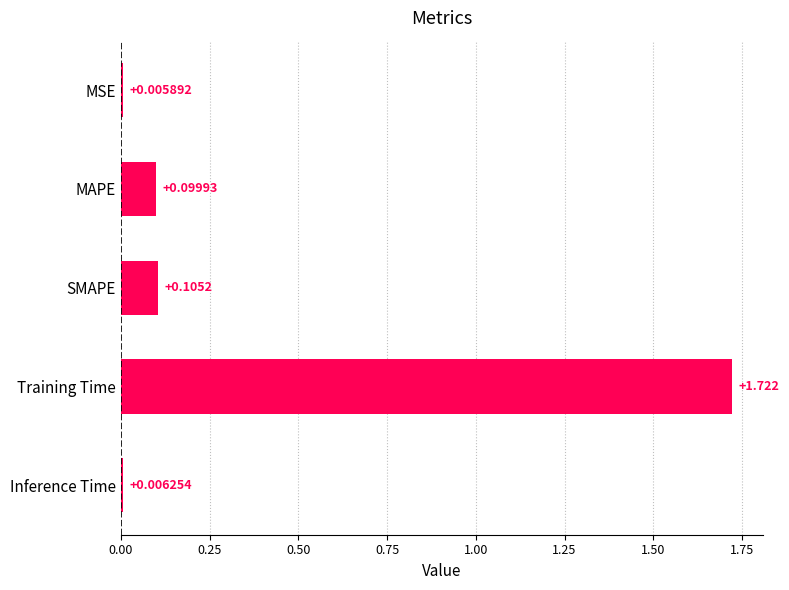

What is the label of the 4th bar from the bottom?

MAPE